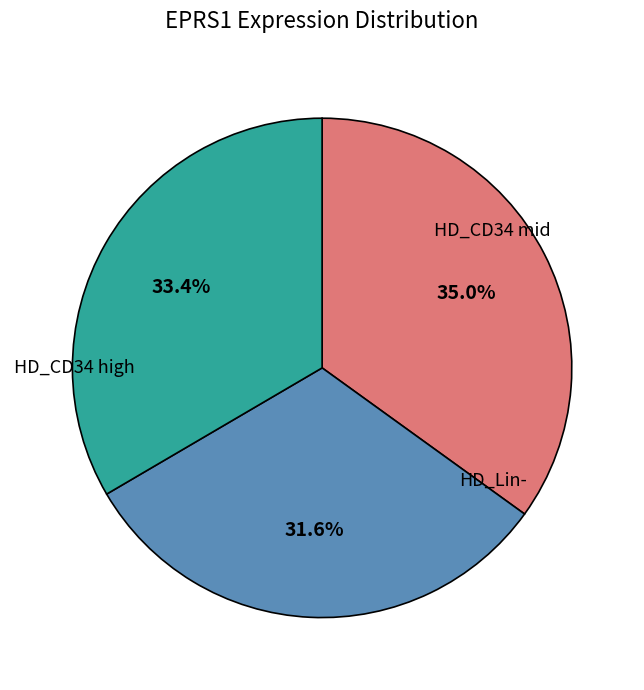

Does any single category account for the majority?

No